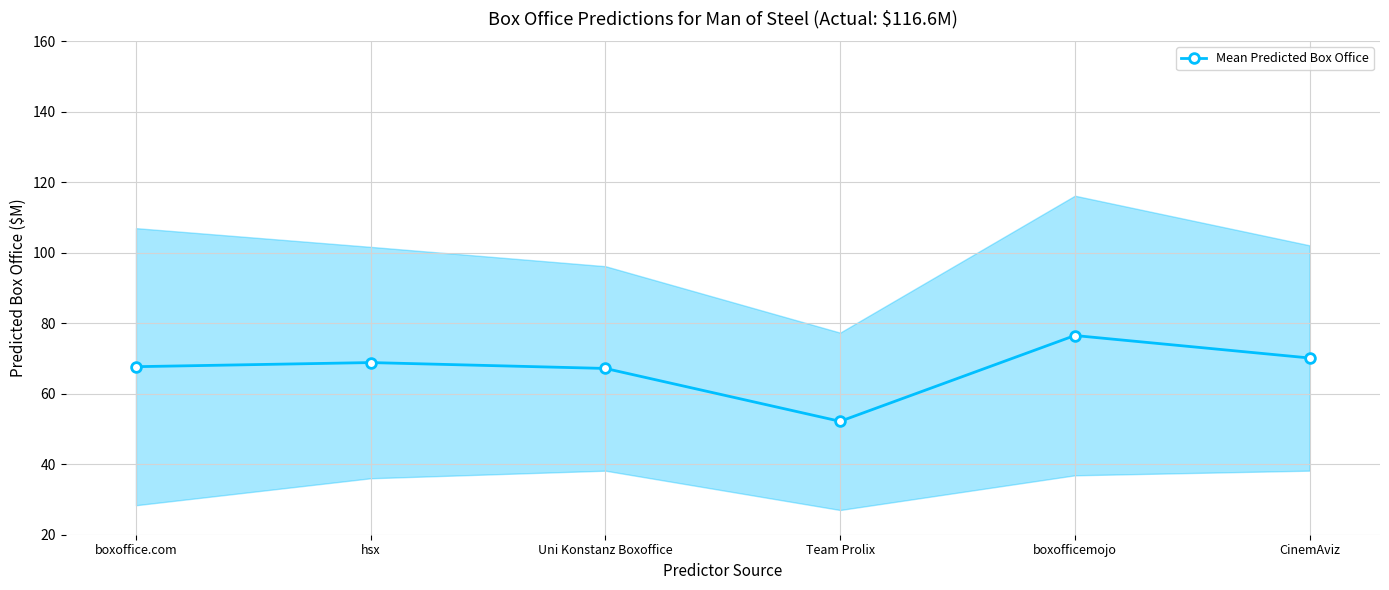

Which category has the highest value across all series?

boxofficemojo